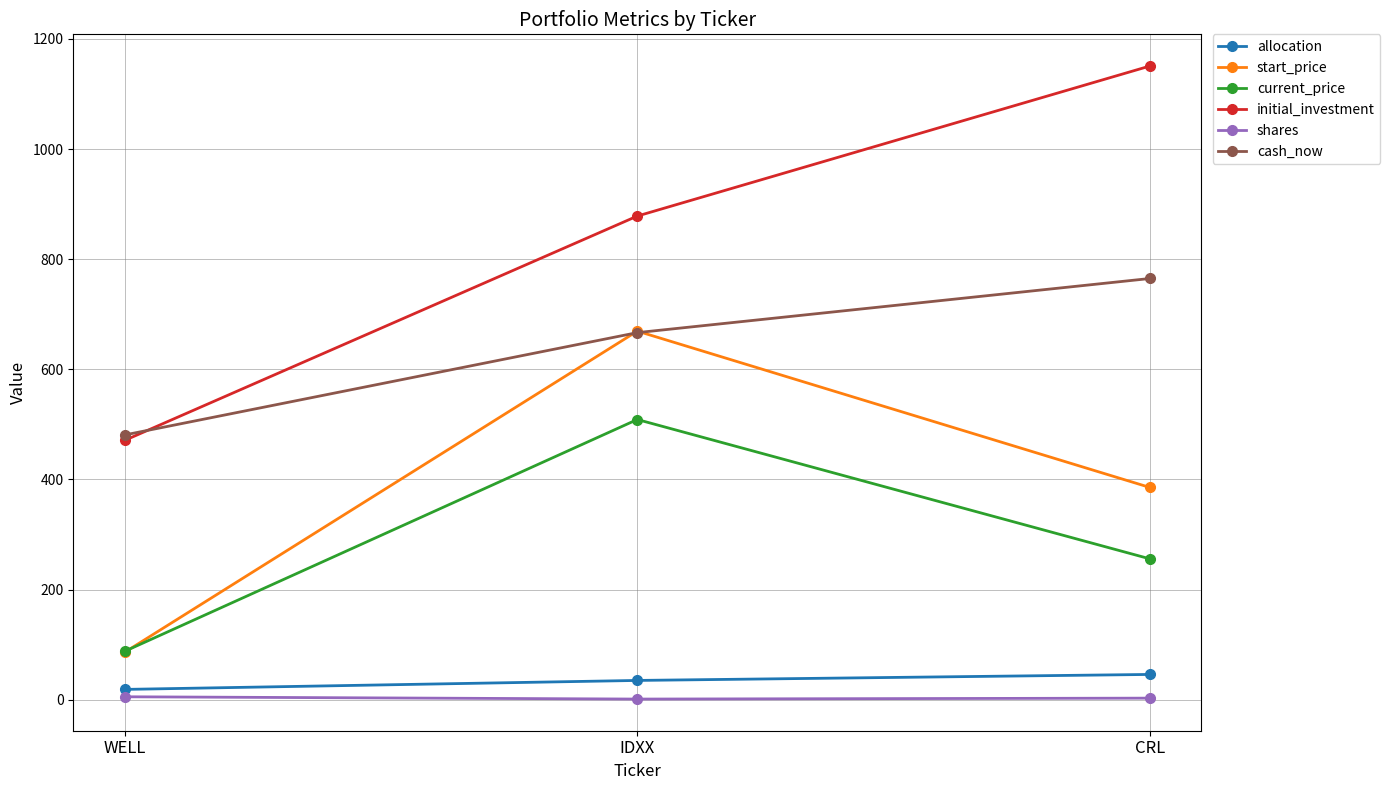

At which label does current_price reach its peak?

IDXX